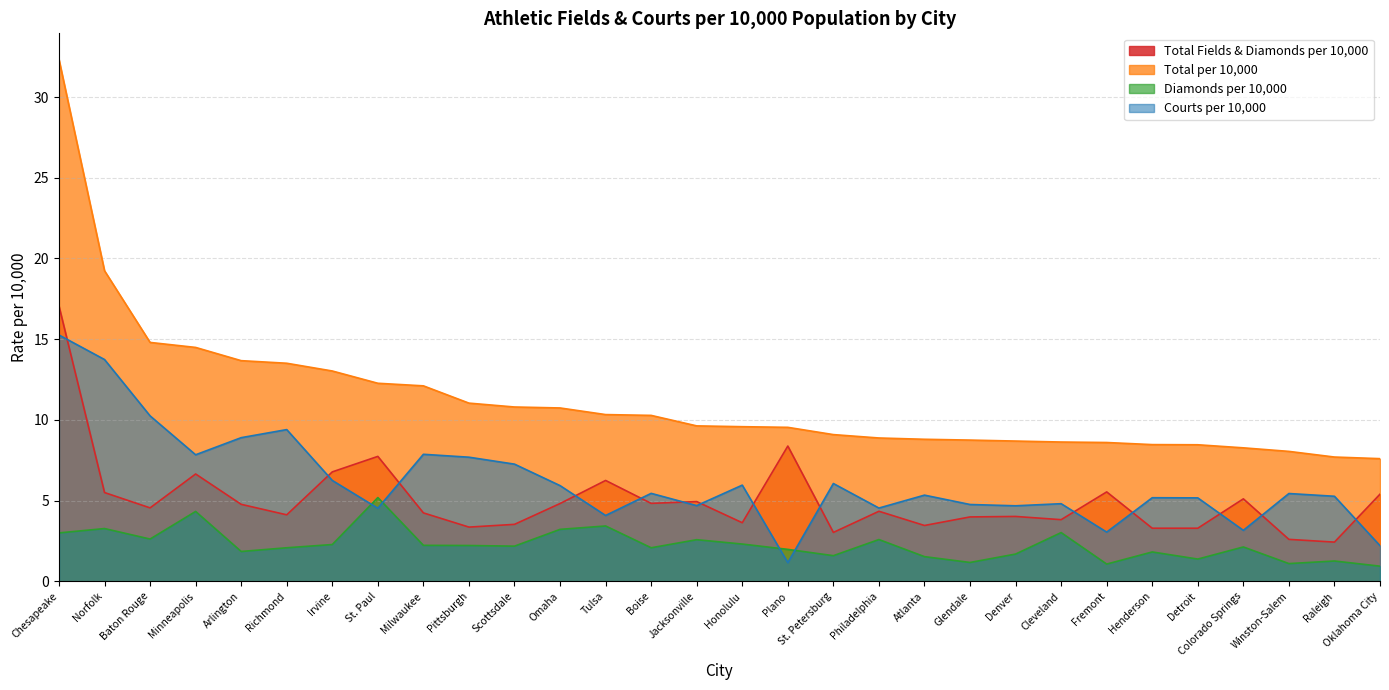

Reading left to right, list all the values displayed in this chart.

Total Fields & Diamonds per 10,000: 17.1	5.5	4.5	6.7	4.8	4.1	6.8	7.7	4.2	3.4	3.5	4.8	6.2	4.8	4.9	3.6	8.4	3.0	4.3	3.5	4.0	4.0	3.8	5.5	3.3	3.3	5.1	2.6	2.4	5.4
Total per 10,000: 32.3	19.2	14.8	14.5	13.7	13.5	13.0	12.3	12.1	11.0	10.8	10.7	10.3	10.3	9.6	9.6	9.5	9.1	8.9	8.8	8.8	8.7	8.6	8.6	8.5	8.5	8.3	8.1	7.7	7.6
Diamonds per 10,000: 3.0	3.3	2.6	4.3	1.9	2.1	2.3	5.2	2.2	2.2	2.2	3.2	3.4	2.1	2.6	2.3	2.0	1.6	2.6	1.5	1.2	1.7	3.0	1.1	1.8	1.4	2.1	1.1	1.3	0.9
Courts per 10,000: 15.3	13.7	10.2	7.8	8.9	9.4	6.2	4.5	7.9	7.7	7.3	5.9	4.1	5.5	4.7	6.0	1.2	6.1	4.5	5.3	4.8	4.7	4.8	3.0	5.2	5.2	3.2	5.4	5.3	2.2